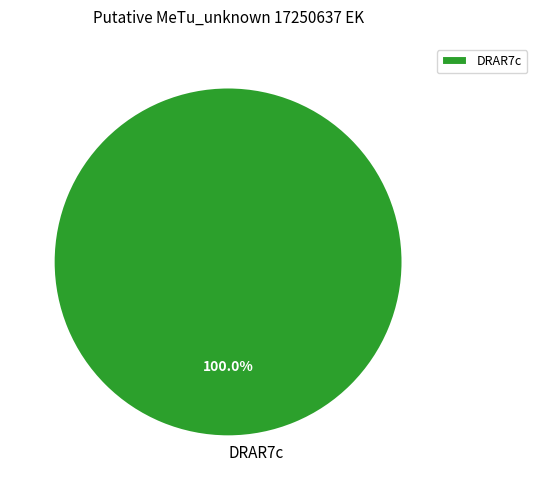

Rank the categories by value from highest to lowest.

DRAR7c